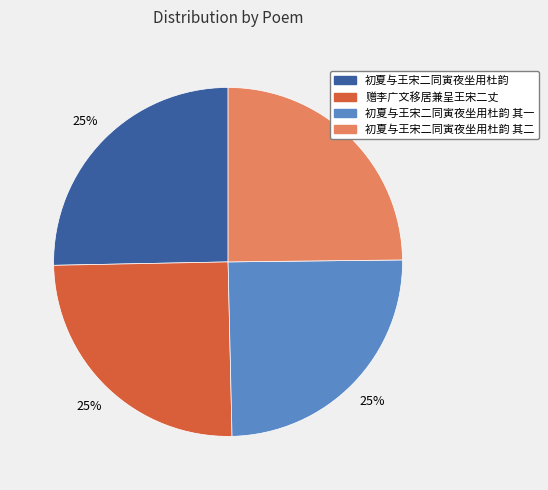

Does any single category account for the majority?

No